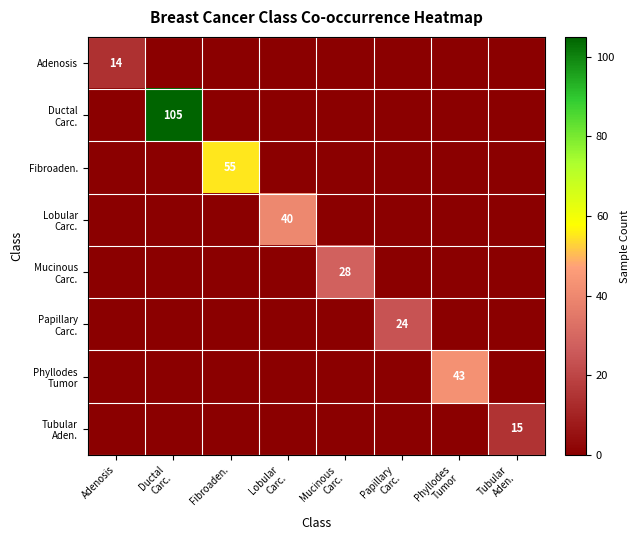

Rank the series at Papillary Carc. from lowest to highest value.

Adenosis, Ductal Carc., Fibroaden., Lobular Carc., Mucinous Carc., Phyllodes Tumor, Tubular Aden., Papillary Carc.